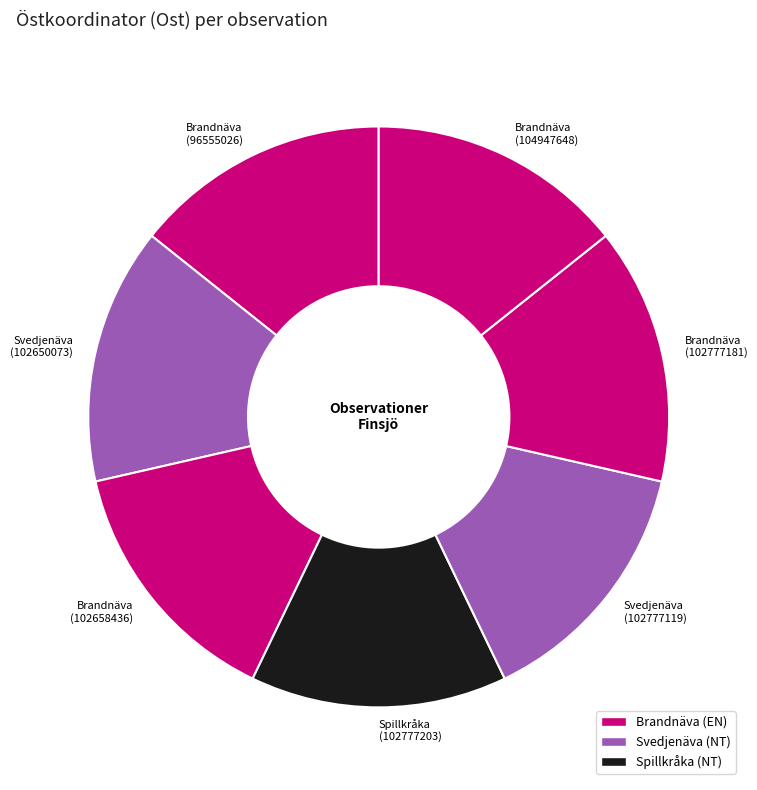

Is it true that Brandnäva (96555026) is 14% of the pie?

True